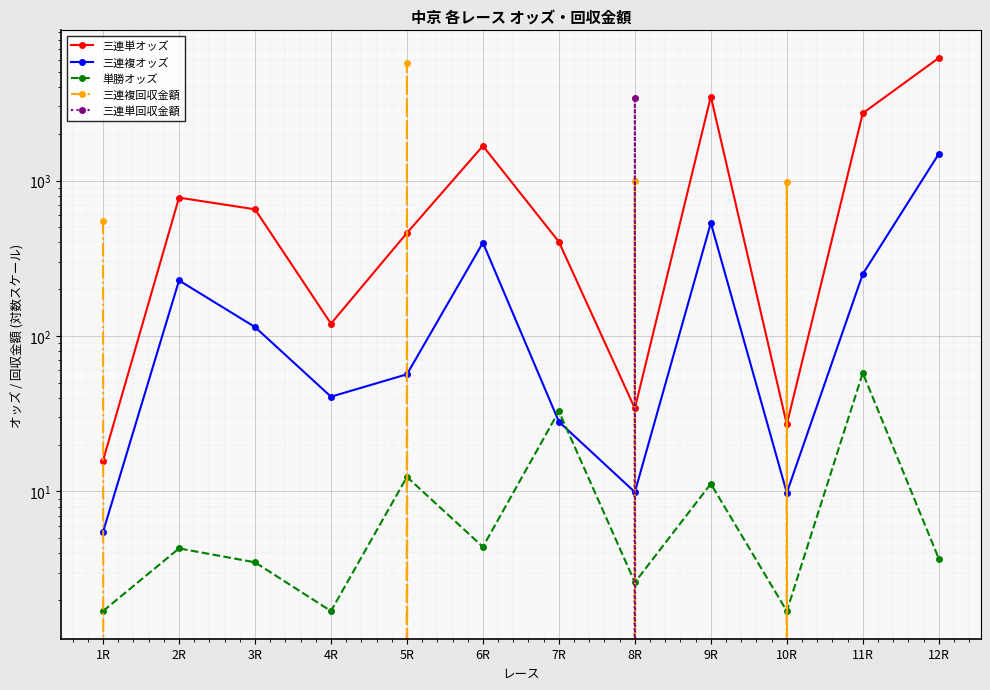

Which series ends up on top after the final intersection of 三連複オッズ and 単勝オッズ?

三連複オッズ